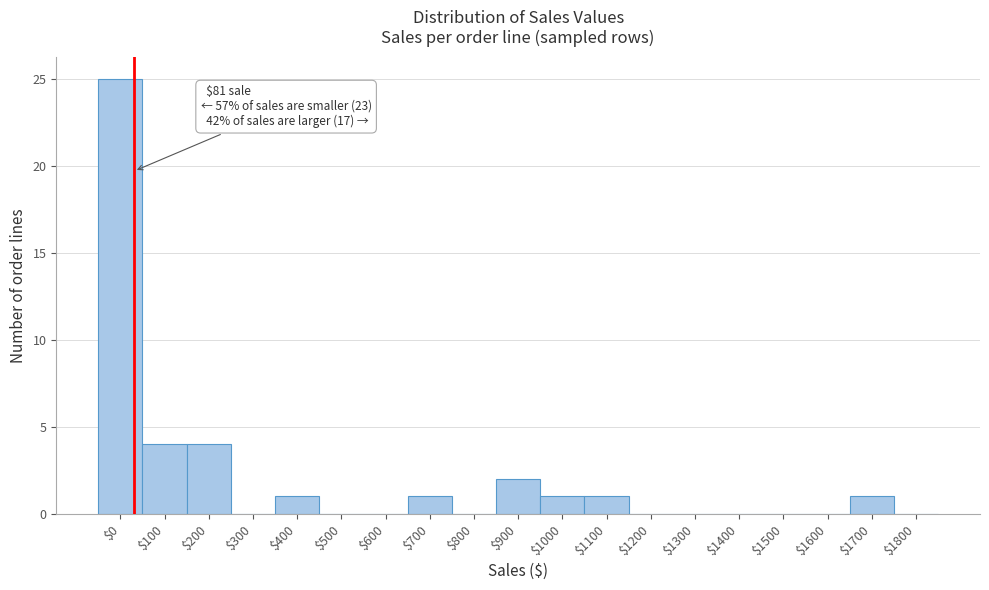

The chart shows a value of 0 at $300. True or false?

True